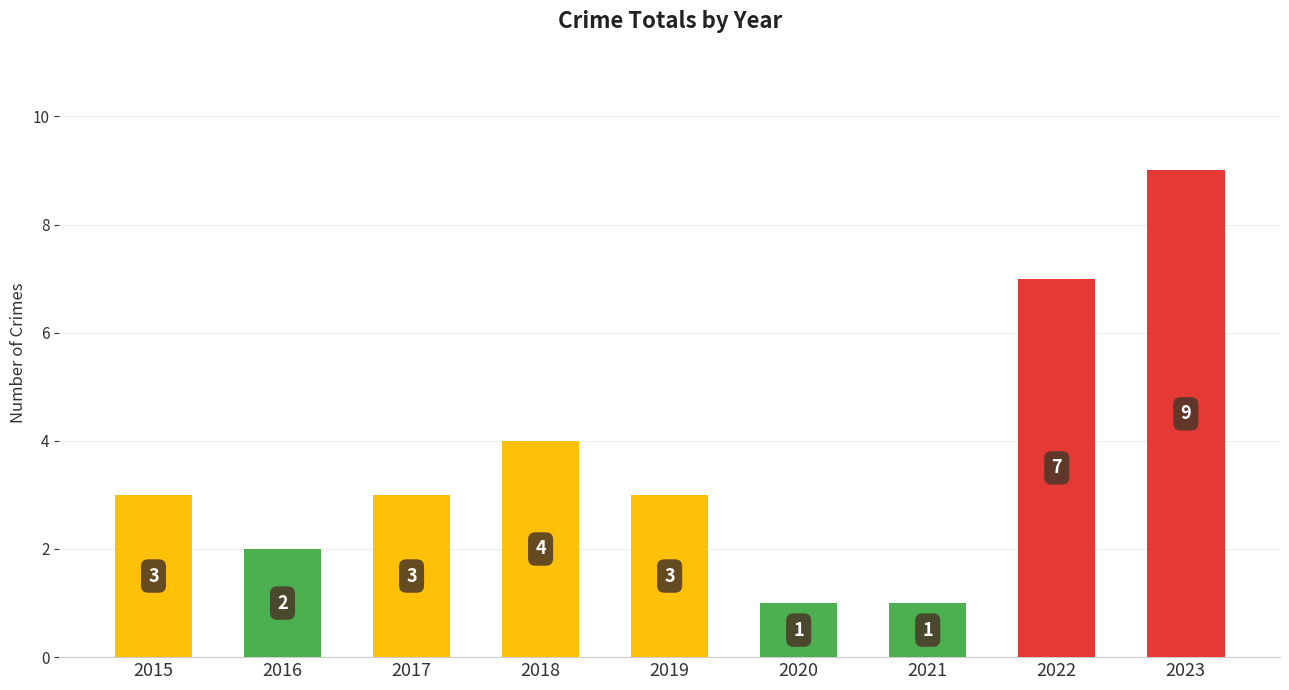

True or false: the data shows 1 at 2020.

True